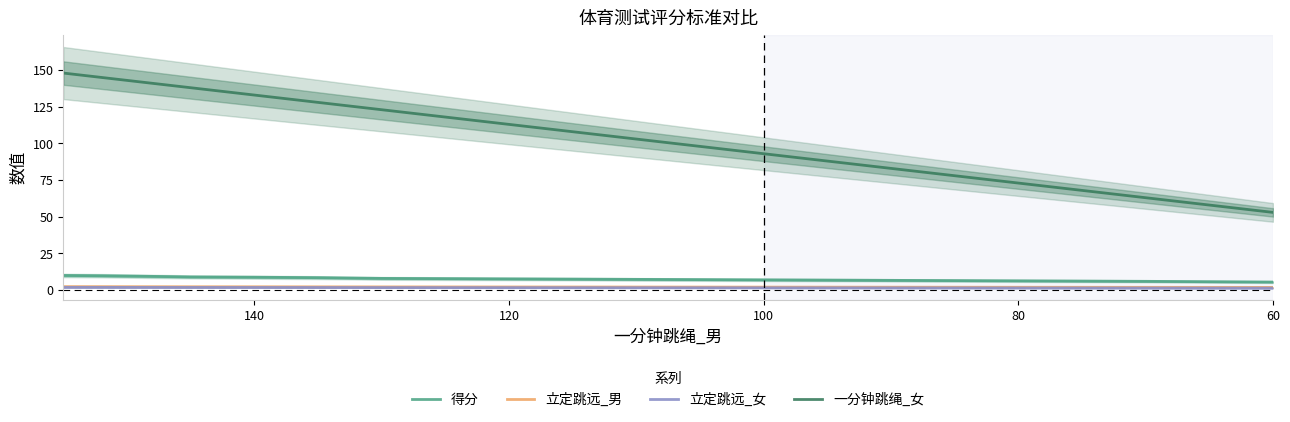

True or false: 立定跳远_男 and 一分钟跳绳_女 intersect in this chart.

False